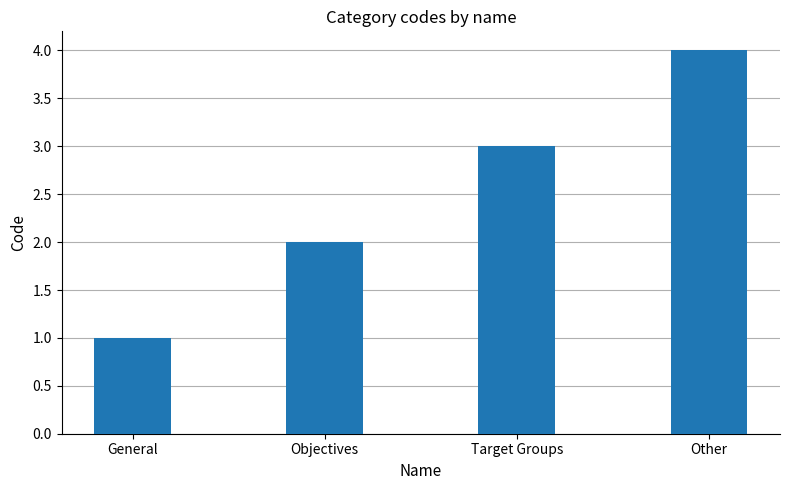

What is the change in value from General to Other?

+3